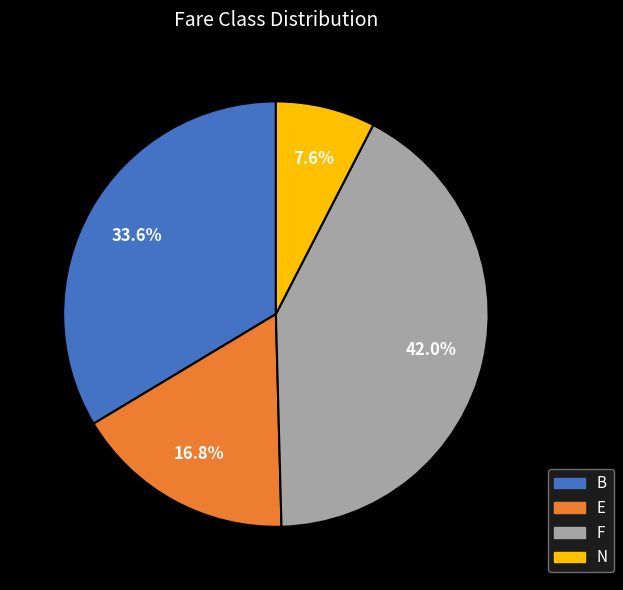

How many segments does this pie chart have?

4